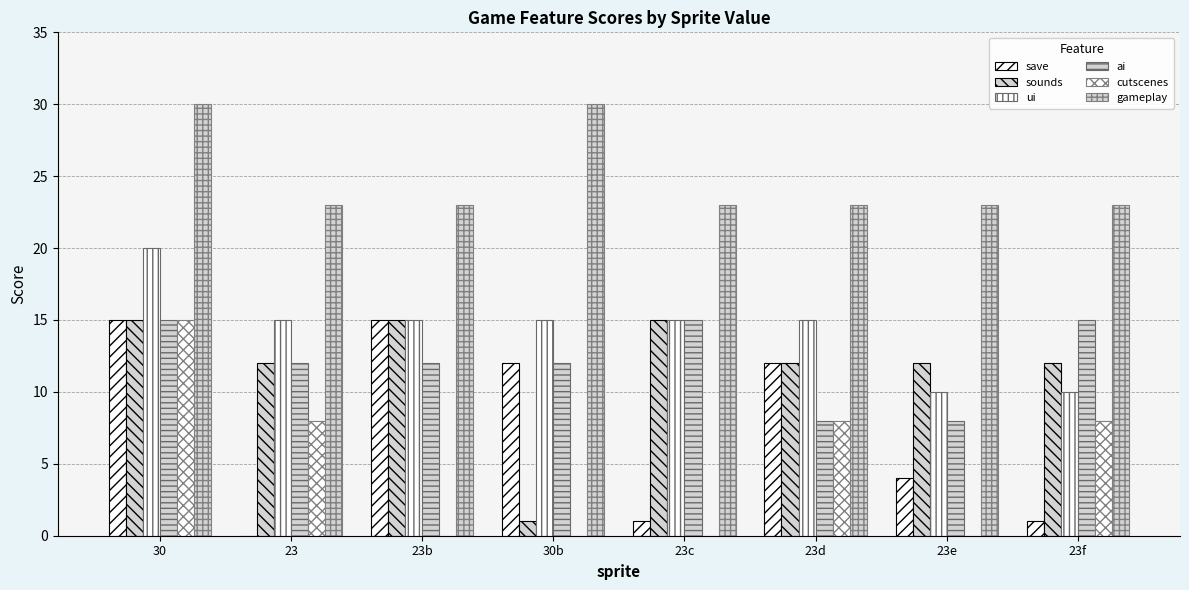

Does the chart contain stacked bars?

No